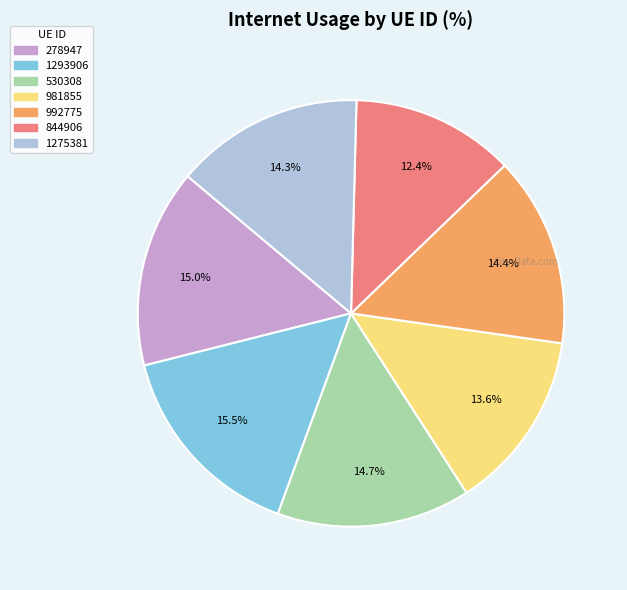

To the nearest percent, what is the combined percentage of 530308 and 1293906?

30%